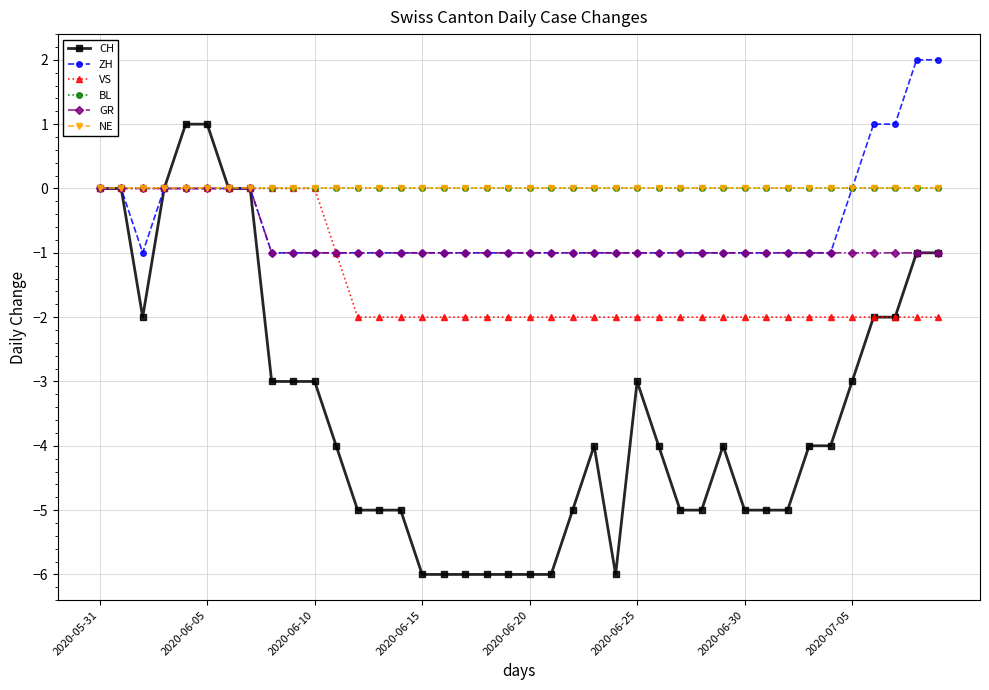

Reading left to right, what are all the values shown in this chart?

CH: 0	0	-2	0	1	1	0	0	-3	-3	-3	-4	-5	-5	-5	-6	-6	-6	-6	-6	-6	-6	-5	-4	-6	-3	-4	-5	-5	-4	-5	-5	-5	-4	-4	-3	-2	-2	-1	-1
ZH: 0	0	-1	0	0	0	0	0	-1	-1	-1	-1	-1	-1	-1	-1	-1	-1	-1	-1	-1	-1	-1	-1	-1	-1	-1	-1	-1	-1	-1	-1	-1	-1	-1	0	1	1	2	2
VS: 0	0	0	0	0	0	0	0	0	0	0	-1	-2	-2	-2	-2	-2	-2	-2	-2	-2	-2	-2	-2	-2	-2	-2	-2	-2	-2	-2	-2	-2	-2	-2	-2	-2	-2	-2	-2
BL: 0	0	0	0	0	0	0	0	0	0	0	0	0	0	0	0	0	0	0	0	0	0	0	0	0	0	0	0	0	0	0	0	0	0	0	0	0	0	0	0
GR: 0	0	0	0	0	0	0	0	-1	-1	-1	-1	-1	-1	-1	-1	-1	-1	-1	-1	-1	-1	-1	-1	-1	-1	-1	-1	-1	-1	-1	-1	-1	-1	-1	-1	-1	-1	-1	-1
NE: 0	0	0	0	0	0	0	0	0	0	0	0	0	0	0	0	0	0	0	0	0	0	0	0	0	0	0	0	0	0	0	0	0	0	0	0	0	0	0	0